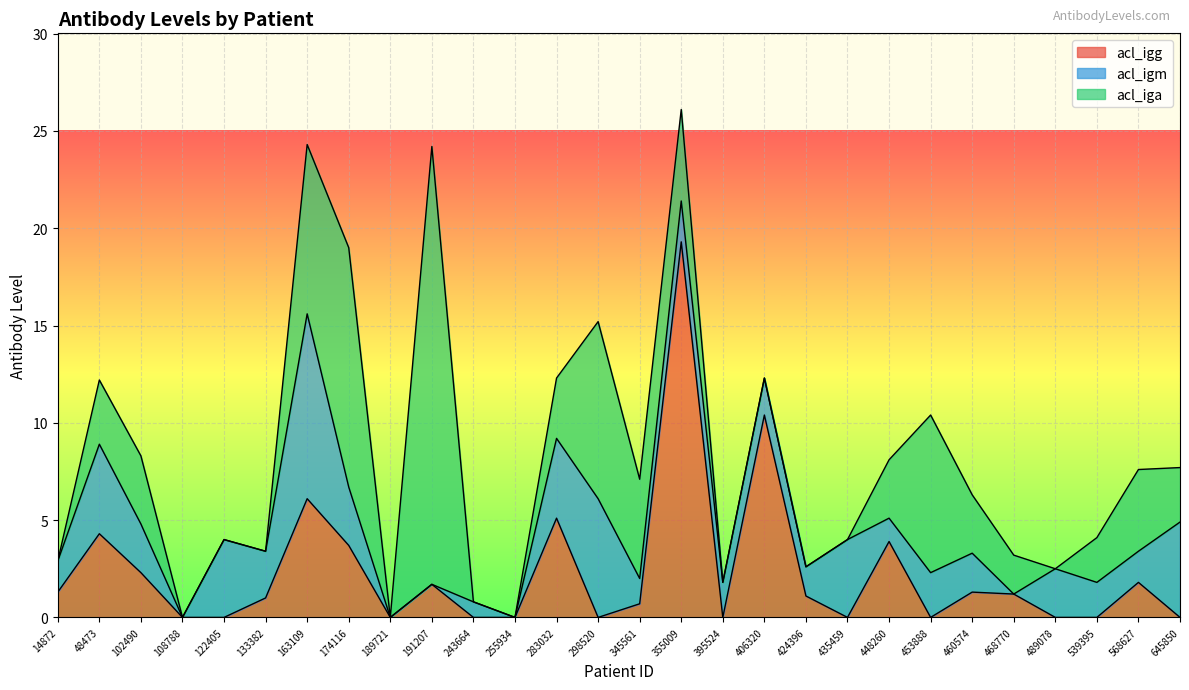

At which category does acl_igm reach its first local peak?

48473